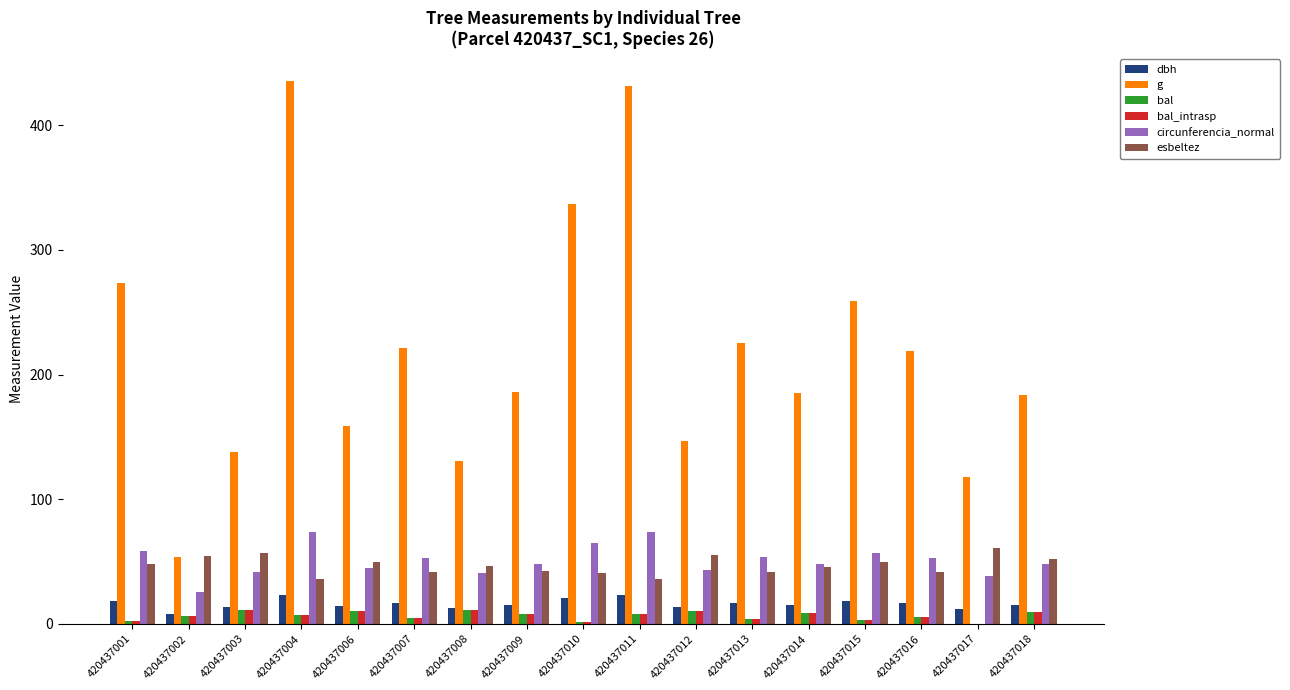

The value of g at 420437011 is 217.6. True or false?

False